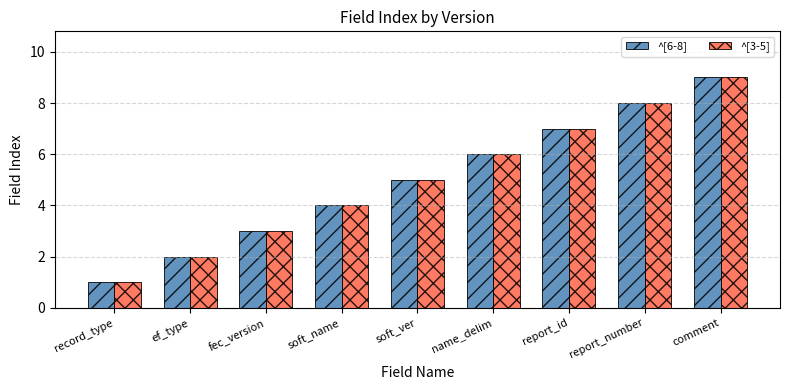

How many data points does each series have?

9